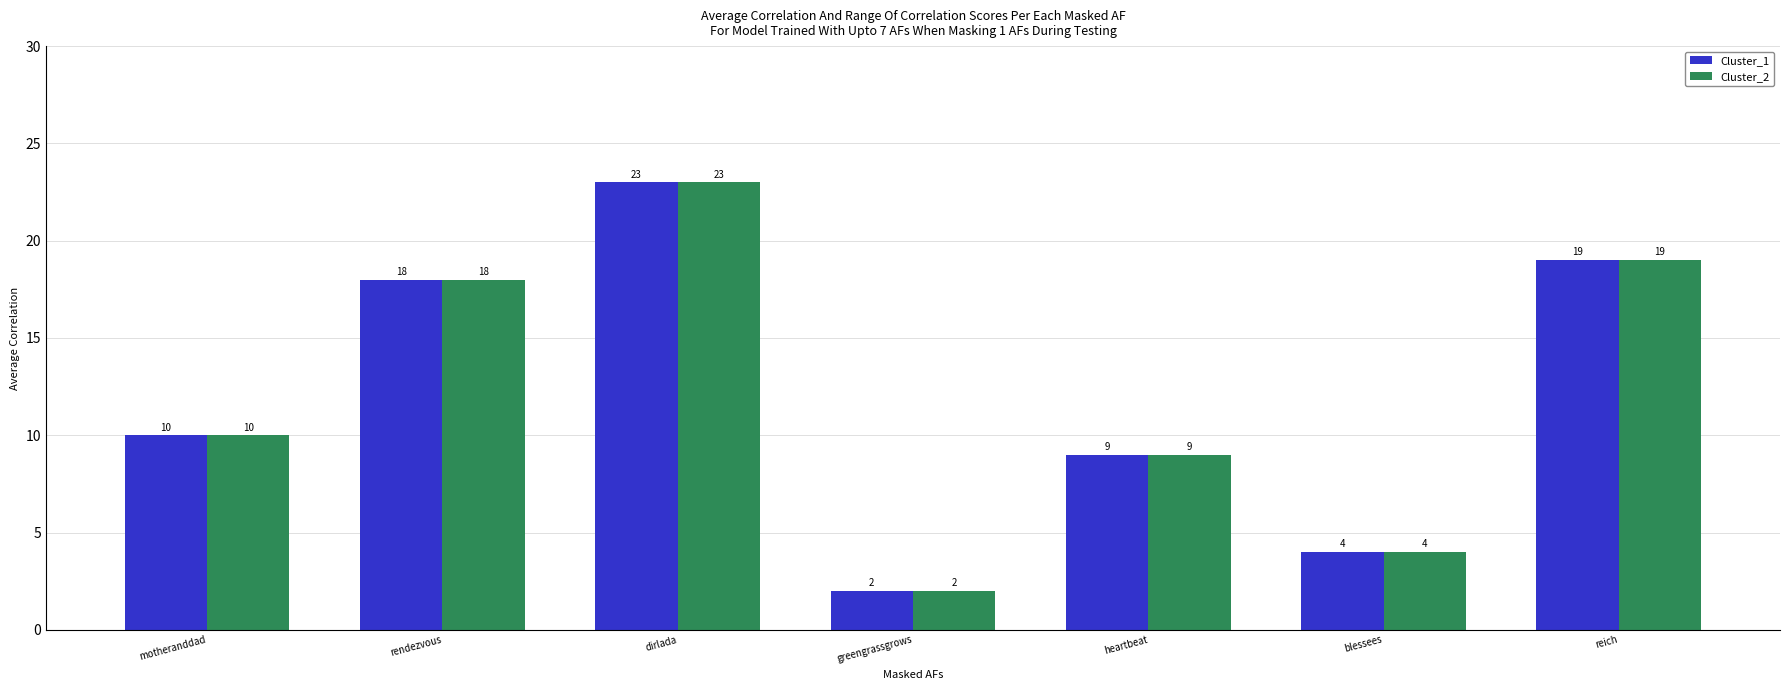

Reading right to left, transcribe all the data shown in this chart.

Cluster_1: 19	4	9	2	23	18	10
Cluster_2: 19	4	9	2	23	18	10